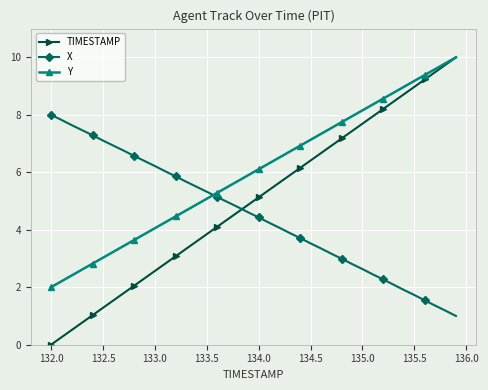

Count the number of categories in the chart.

40